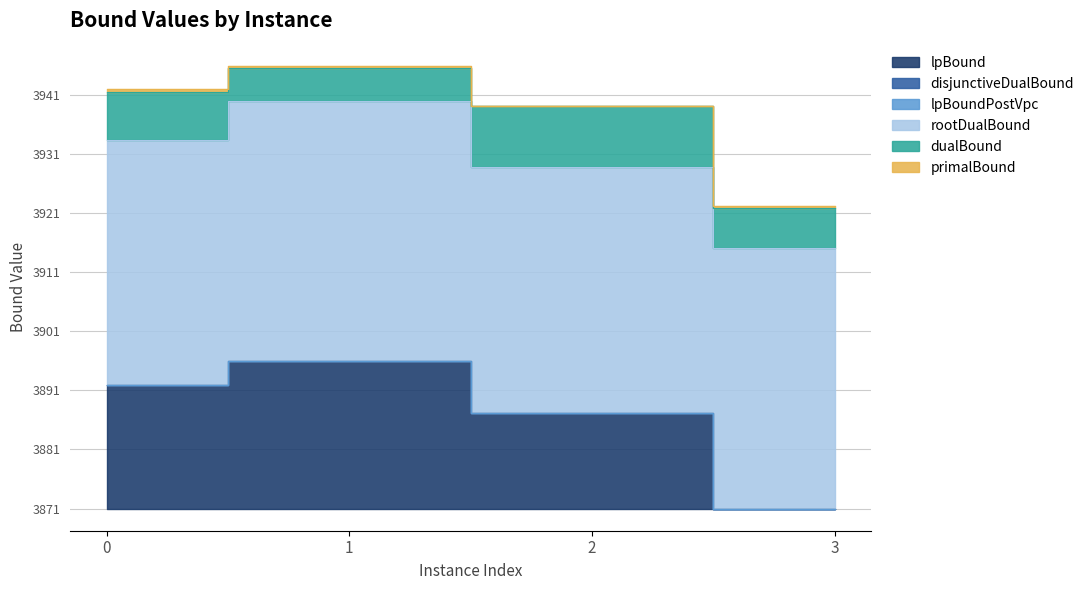

True or false: dualBound has a value of 114.4 at 1.

False